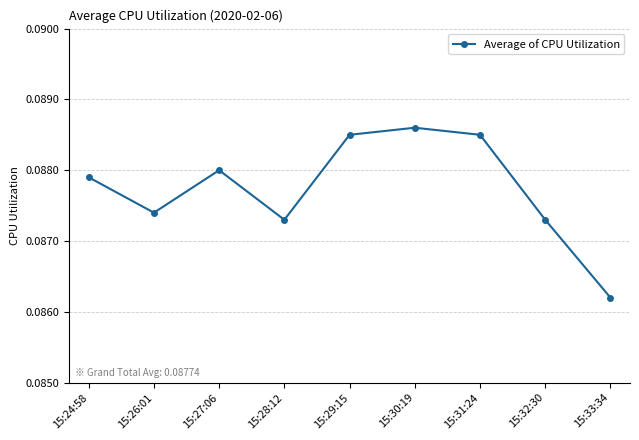

Which category has the lowest value across all series?

15:33:34